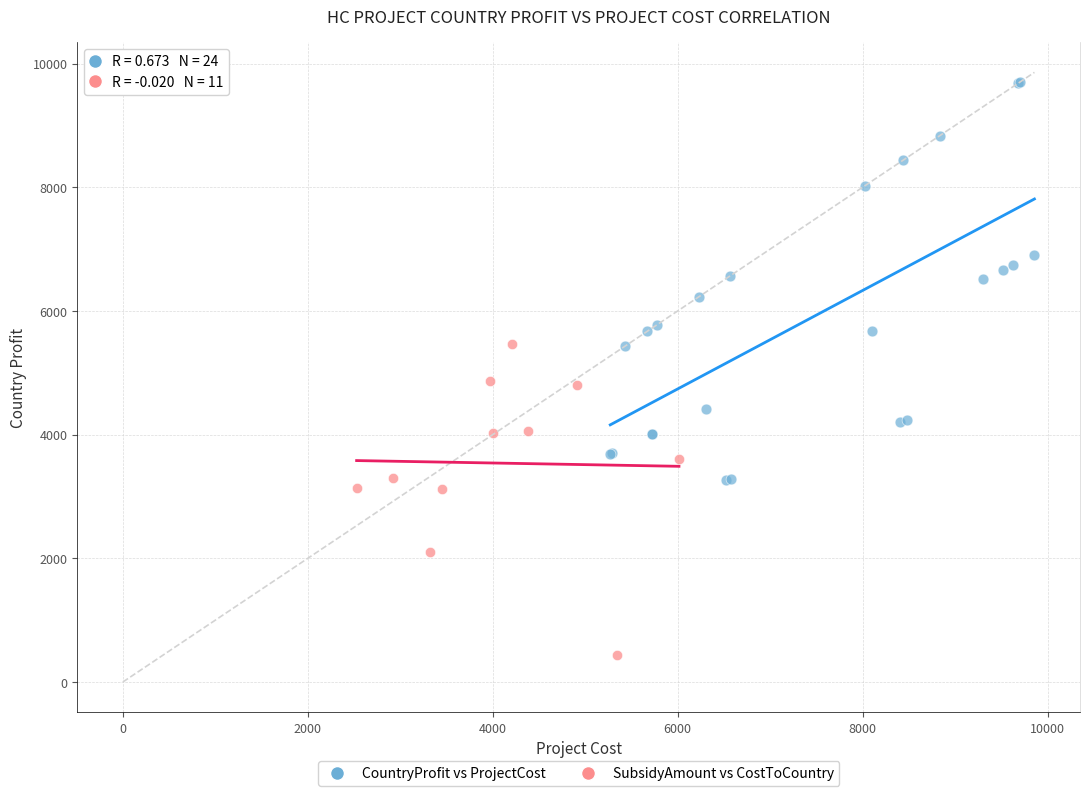

Which series contains the lowest Y value?

SubsidyAmount vs CostToCountry